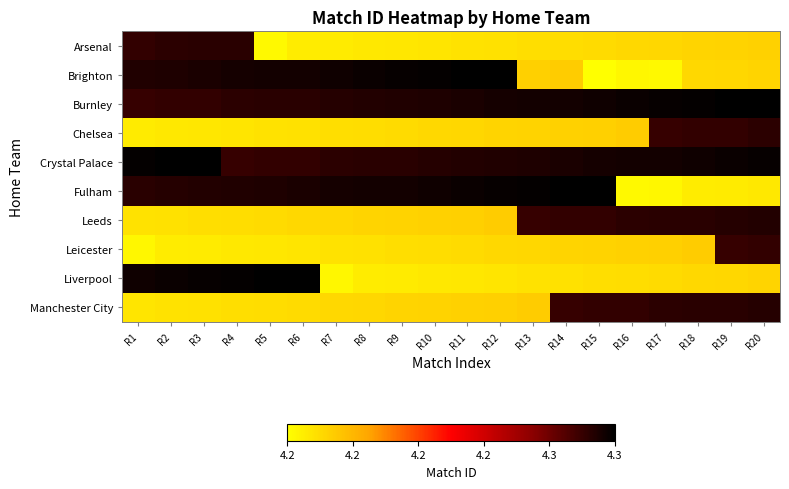

Reading left to right, what are all the values shown in this chart?

Arsenal: R1=4.3	R2=4.3	R3=4.3	R4=4.3	R5=4.2	R6=4.2	R7=4.2	R8=4.2	R9=4.2	R10=4.2	R11=4.2	R12=4.2	R13=4.2	R14=4.2	R15=4.2	R16=4.2	R17=4.2	R18=4.2	R19=4.2	R20=4.2
Brighton: R1=4.3	R2=4.3	R3=4.3	R4=4.3	R5=4.3	R6=4.3	R7=4.3	R8=4.3	R9=4.3	R10=4.3	R11=4.3	R12=4.3	R13=4.2	R14=4.2	R15=4.2	R16=4.2	R17=4.2	R18=4.2	R19=4.2	R20=4.2
Burnley: R1=4.3	R2=4.3	R3=4.3	R4=4.3	R5=4.3	R6=4.3	R7=4.3	R8=4.3	R9=4.3	R10=4.3	R11=4.3	R12=4.3	R13=4.3	R14=4.3	R15=4.3	R16=4.3	R17=4.3	R18=4.3	R19=4.3	R20=4.3
Chelsea: R1=4.2	R2=4.2	R3=4.2	R4=4.2	R5=4.2	R6=4.2	R7=4.2	R8=4.2	R9=4.2	R10=4.2	R11=4.2	R12=4.2	R13=4.2	R14=4.2	R15=4.2	R16=4.2	R17=4.3	R18=4.3	R19=4.3	R20=4.3
Crystal Palace: R1=4.3	R2=4.3	R3=4.3	R4=4.3	R5=4.3	R6=4.3	R7=4.3	R8=4.3	R9=4.3	R10=4.3	R11=4.3	R12=4.3	R13=4.3	R14=4.3	R15=4.3	R16=4.3	R17=4.3	R18=4.3	R19=4.3	R20=4.3
Fulham: R1=4.3	R2=4.3	R3=4.3	R4=4.3	R5=4.3	R6=4.3	R7=4.3	R8=4.3	R9=4.3	R10=4.3	R11=4.3	R12=4.3	R13=4.3	R14=4.3	R15=4.3	R16=4.2	R17=4.2	R18=4.2	R19=4.2	R20=4.2
Leeds: R1=4.2	R2=4.2	R3=4.2	R4=4.2	R5=4.2	R6=4.2	R7=4.2	R8=4.2	R9=4.2	R10=4.2	R11=4.2	R12=4.2	R13=4.3	R14=4.3	R15=4.3	R16=4.3	R17=4.3	R18=4.3	R19=4.3	R20=4.3
Leicester: R1=4.2	R2=4.2	R3=4.2	R4=4.2	R5=4.2	R6=4.2	R7=4.2	R8=4.2	R9=4.2	R10=4.2	R11=4.2	R12=4.2	R13=4.2	R14=4.2	R15=4.2	R16=4.2	R17=4.2	R18=4.2	R19=4.3	R20=4.3
Liverpool: R1=4.3	R2=4.3	R3=4.3	R4=4.3	R5=4.3	R6=4.3	R7=4.2	R8=4.2	R9=4.2	R10=4.2	R11=4.2	R12=4.2	R13=4.2	R14=4.2	R15=4.2	R16=4.2	R17=4.2	R18=4.2	R19=4.2	R20=4.2
Manchester City: R1=4.2	R2=4.2	R3=4.2	R4=4.2	R5=4.2	R6=4.2	R7=4.2	R8=4.2	R9=4.2	R10=4.2	R11=4.2	R12=4.2	R13=4.2	R14=4.3	R15=4.3	R16=4.3	R17=4.3	R18=4.3	R19=4.3	R20=4.3